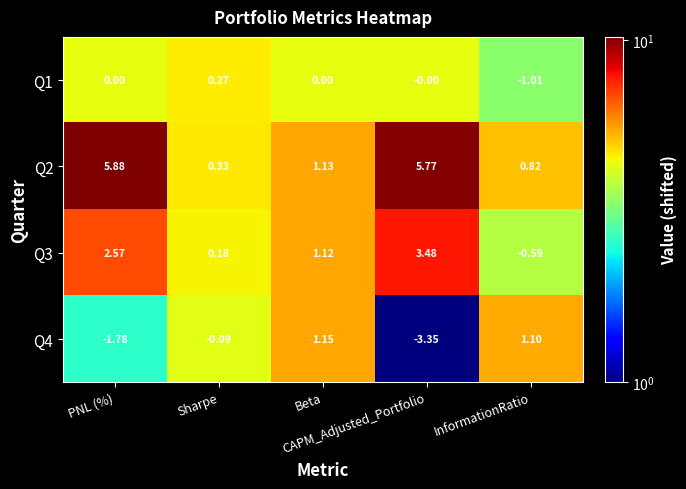

How many negative values does the Q4 series have?

3